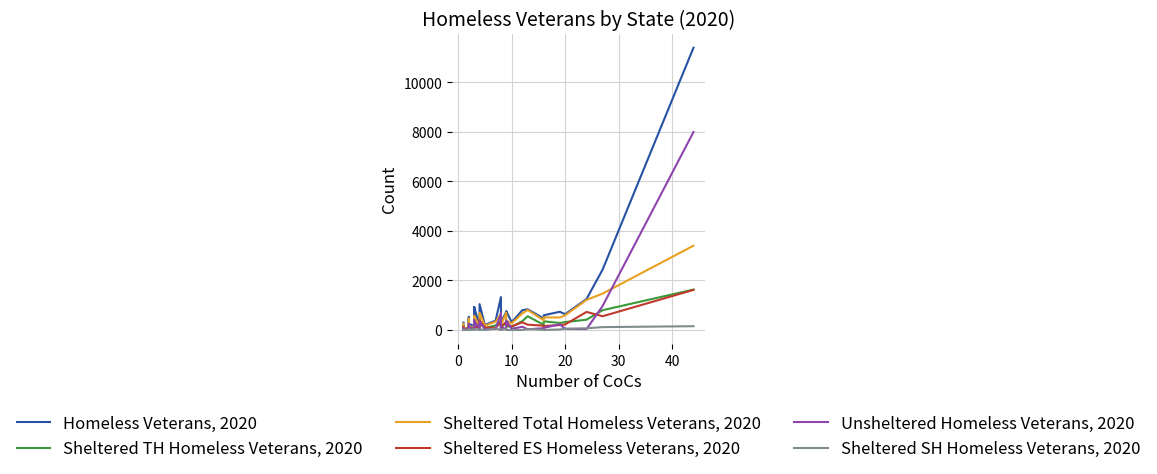

How many data points in Unsheltered Homeless Veterans, 2020 are less than 61?

20